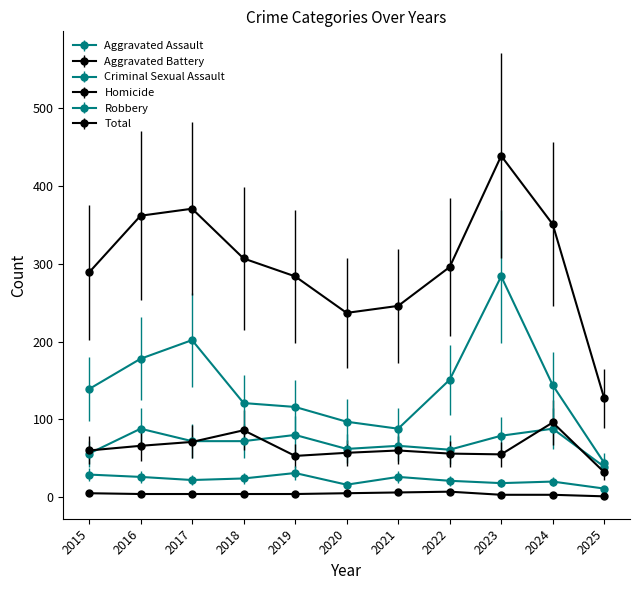

True or false: Robbery has more than 1 points higher than both neighbors.

True